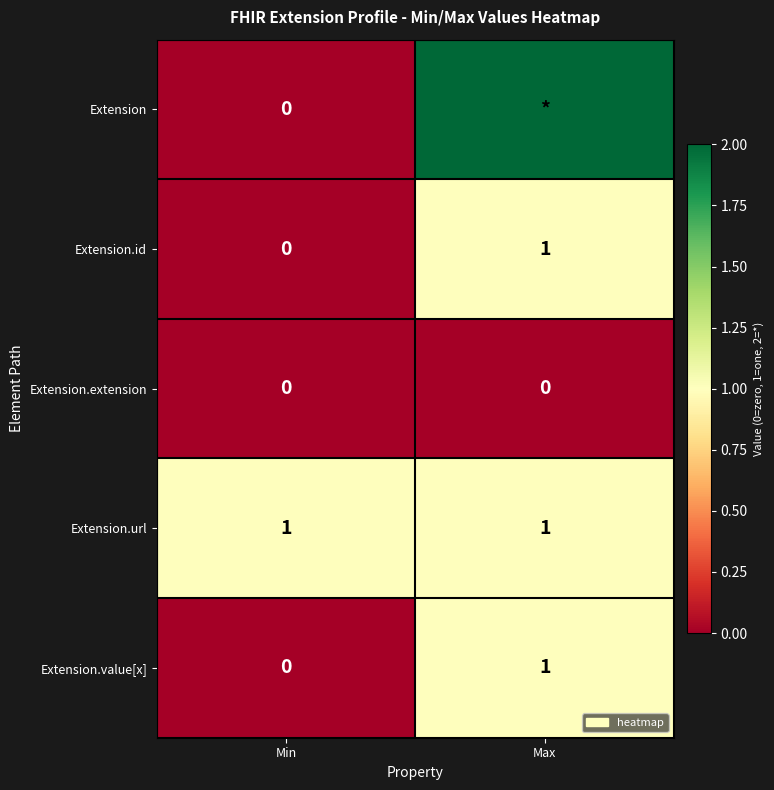

Is the value of Extension.value[x] at Max greater than the value of Extension.extension at Max?

Yes